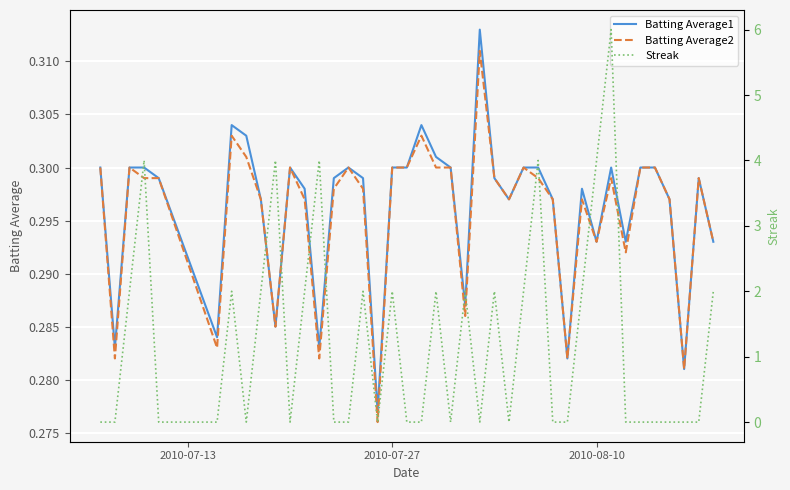

How many lines are shown in the chart?

3